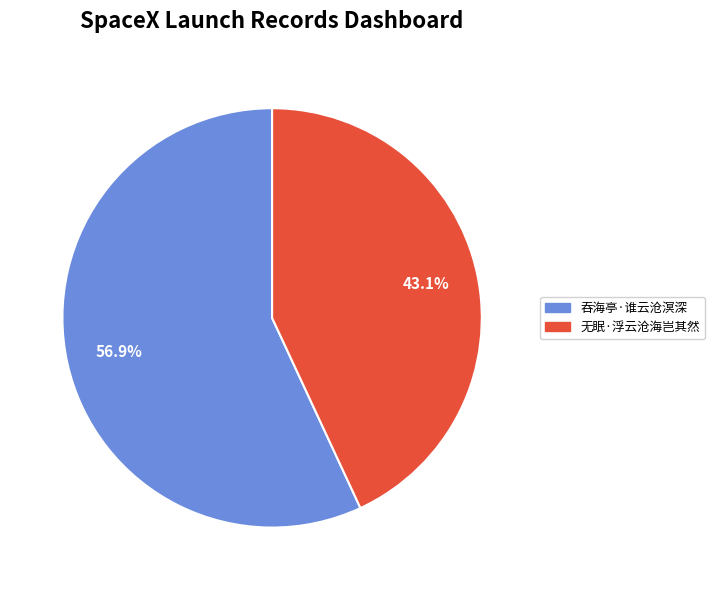

Which category has the smallest portion of the pie?

无眠·浮云沧海岂其然